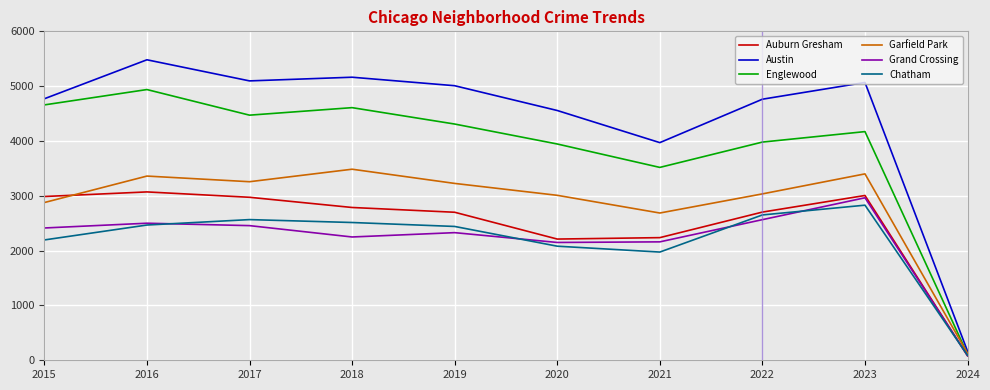

True or false: Grand Crossing has more than 0 points higher than both neighbors.

True